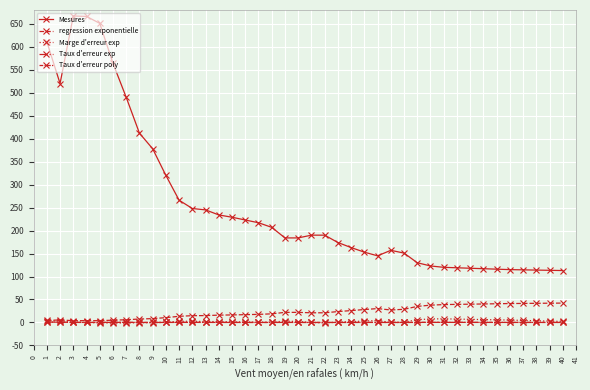

At how many categories does at least one series exceed 559?

5